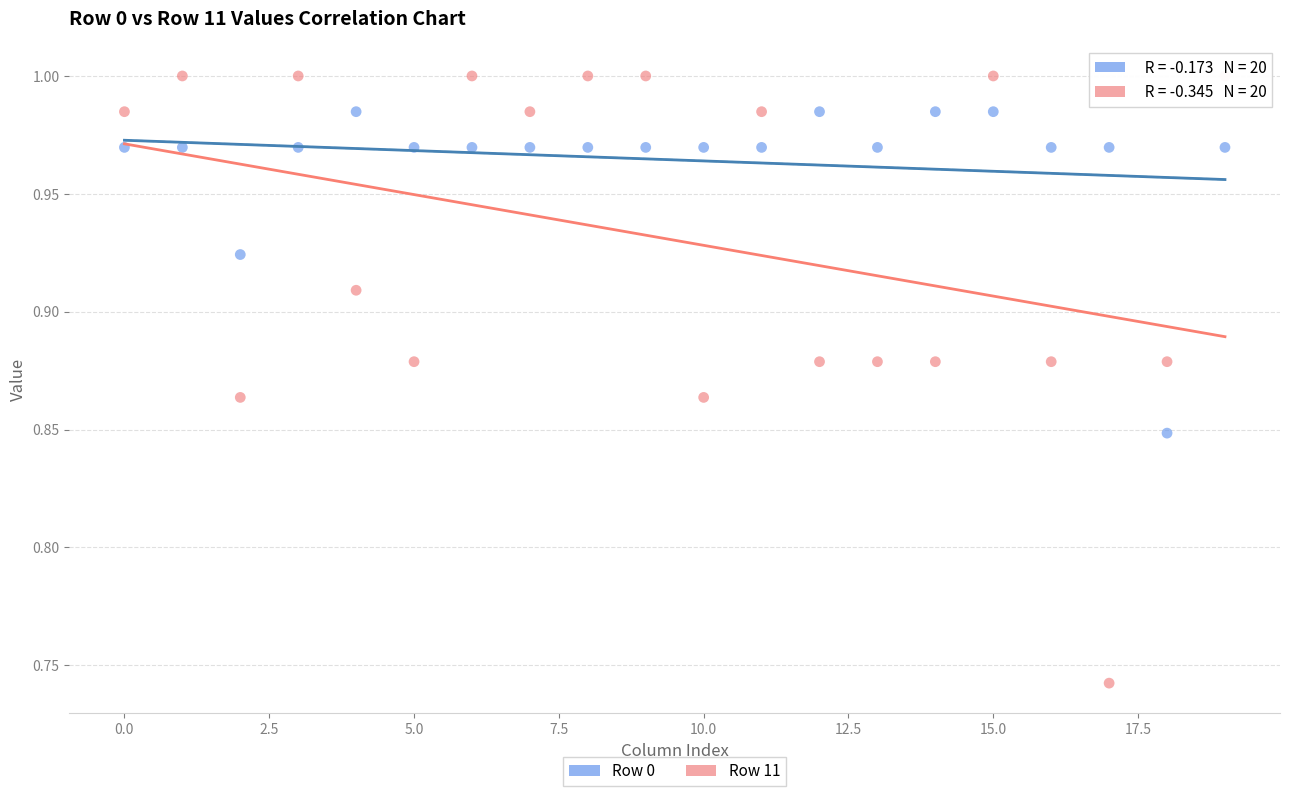

Across all data points, what is the range of Y values (max minus min)?

0.3